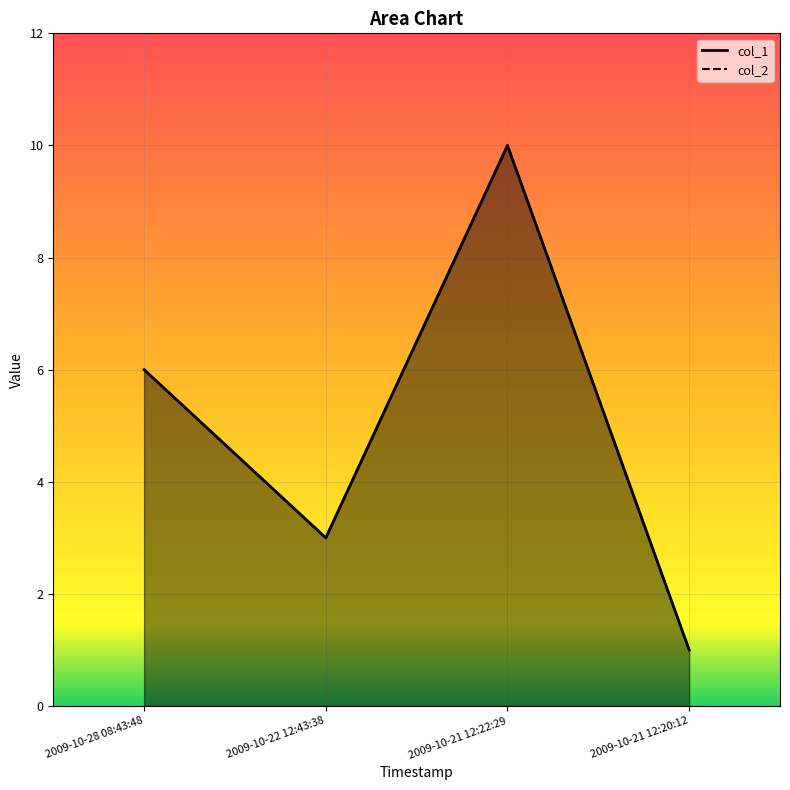

Count the col_1 values in the range 3 to 10.

3